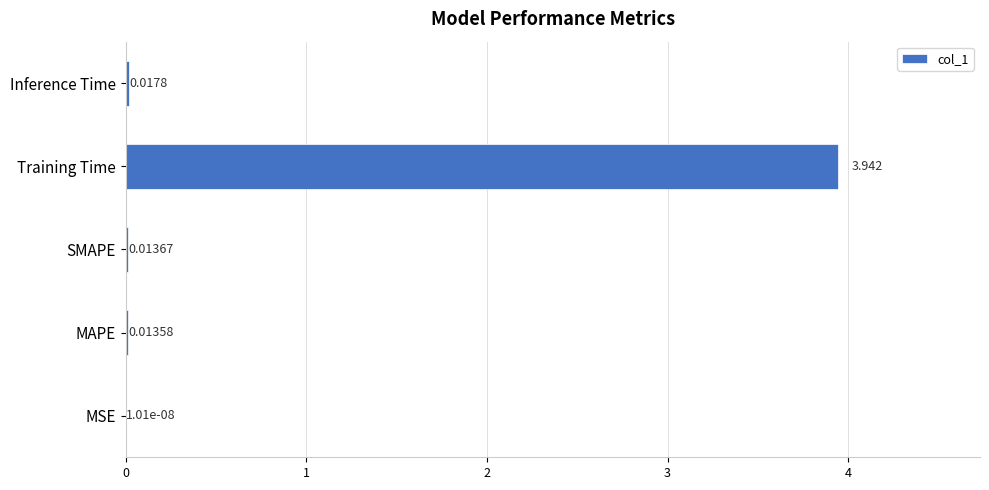

How many distinct data groups are displayed?

1